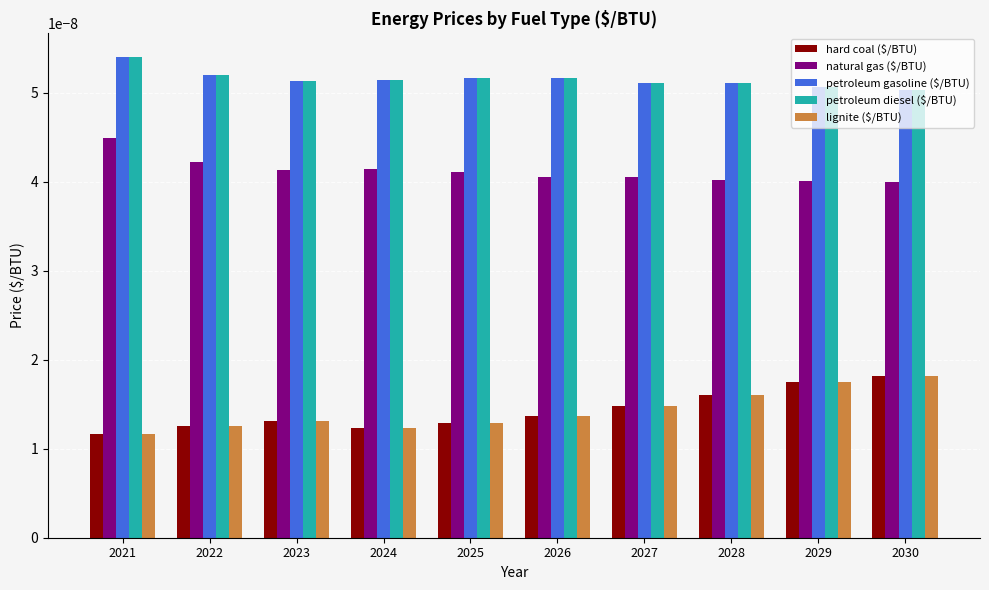

What are all the series names shown in the legend?

hard coal ($/BTU), natural gas ($/BTU), petroleum gasoline ($/BTU), petroleum diesel ($/BTU), lignite ($/BTU)